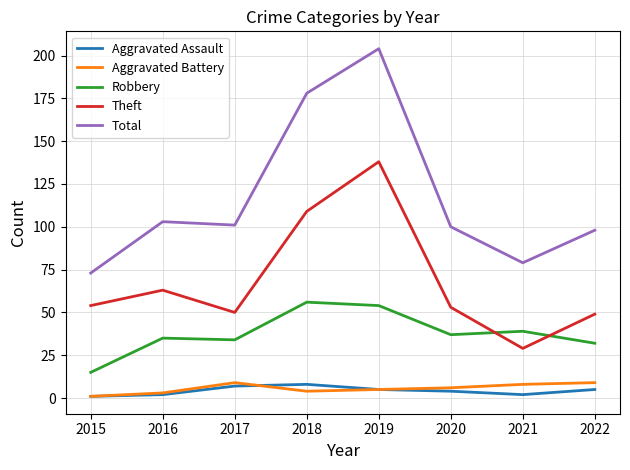

Which series has the widest spread of values?

Total